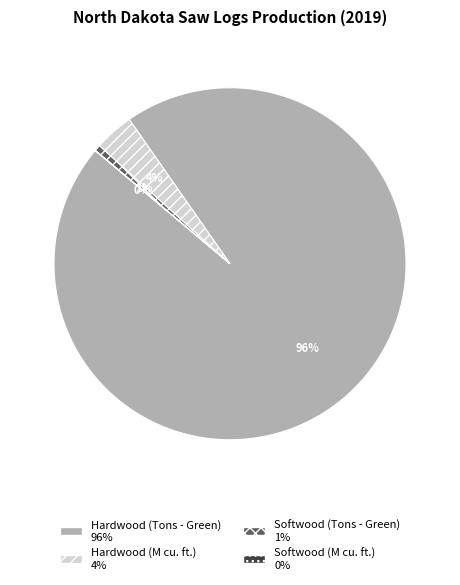

To the nearest percent, what is the average slice percentage?

25%